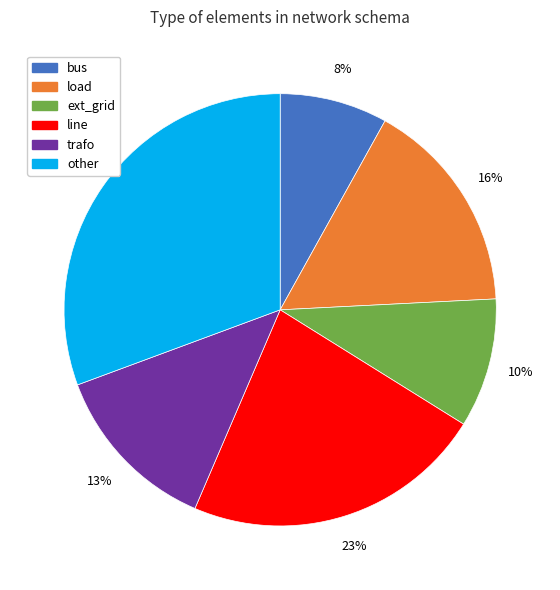

Which has a higher value, line or ext_grid?

line